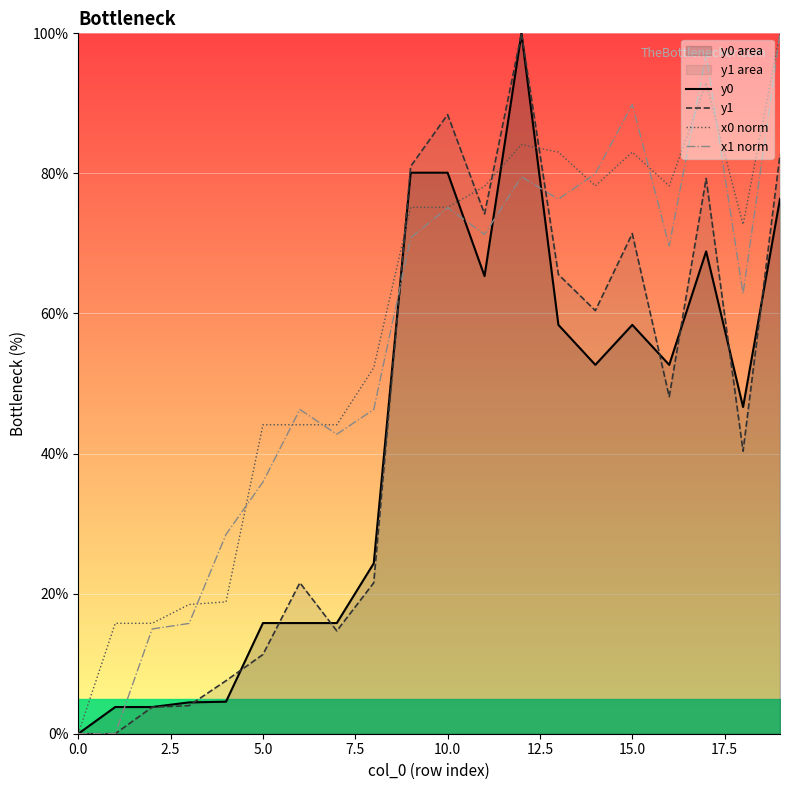

What is the highest value of the x1 norm series?

100.0